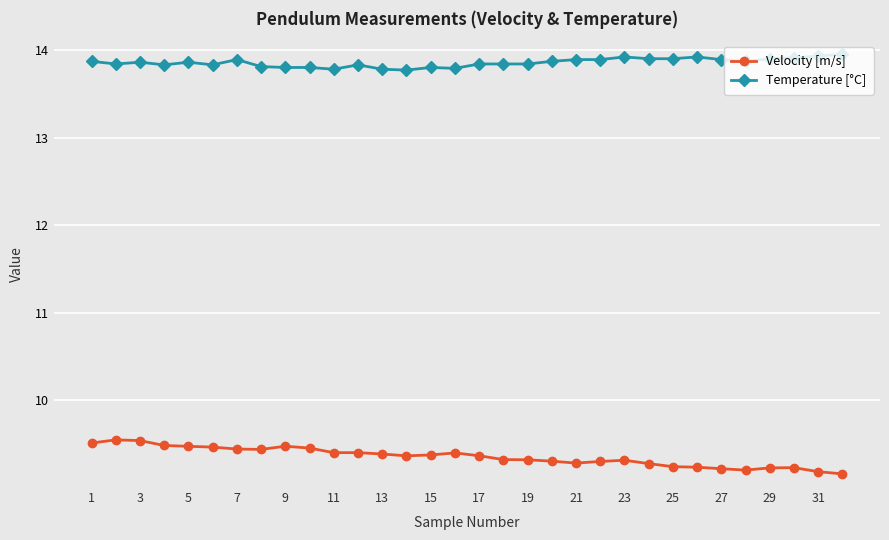

What is the highest value of the Velocity [m/s] series?

9.5